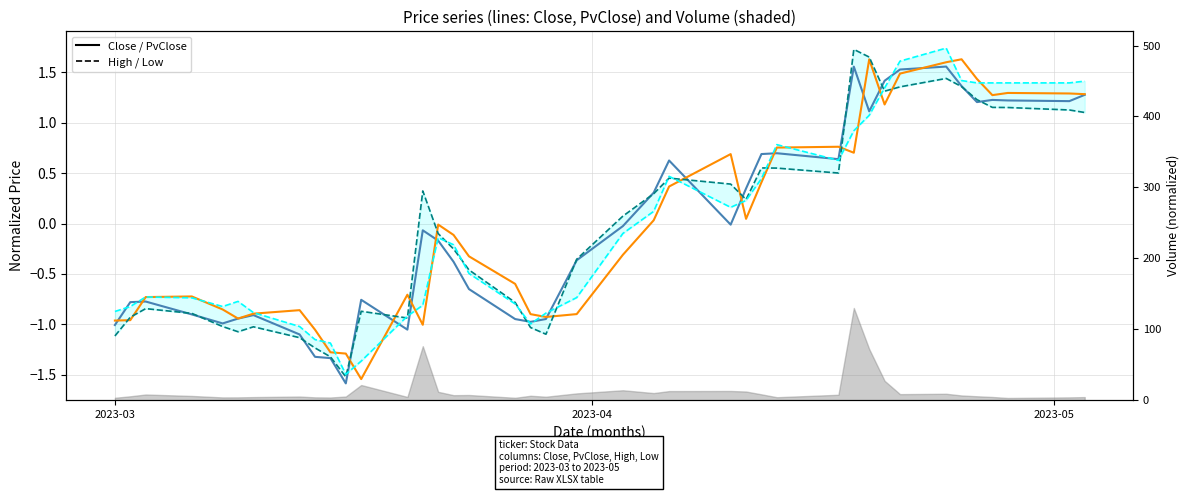

Does the chart have visible grid lines?

Yes